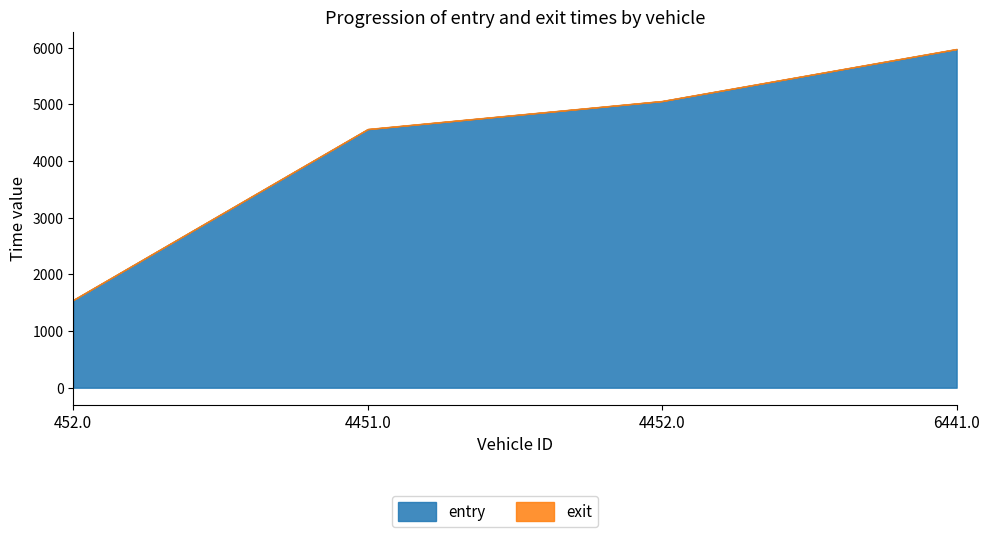

How many lines are shown in the chart?

2